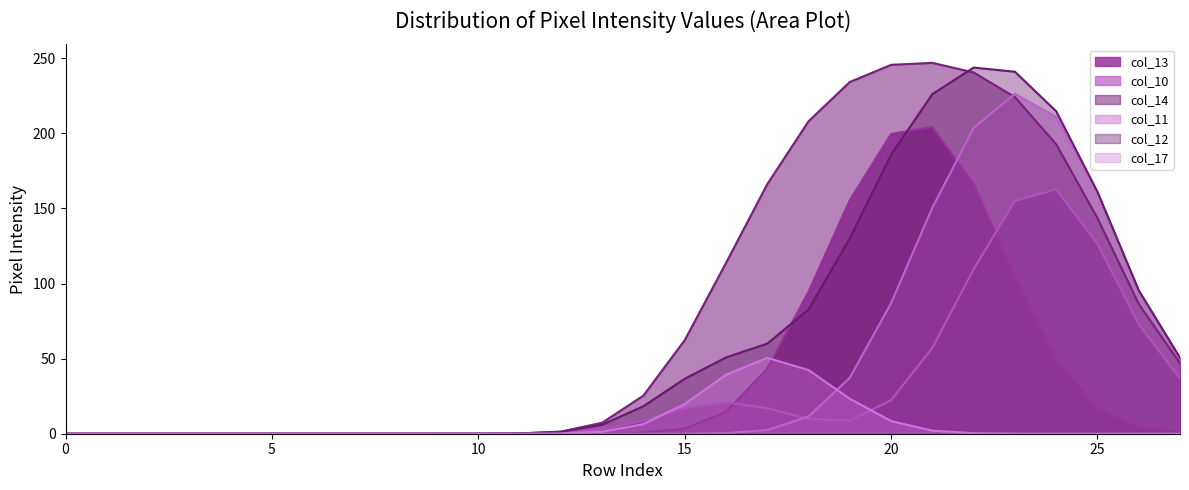

True or false: col_10 and col_13 cross at least once.

True